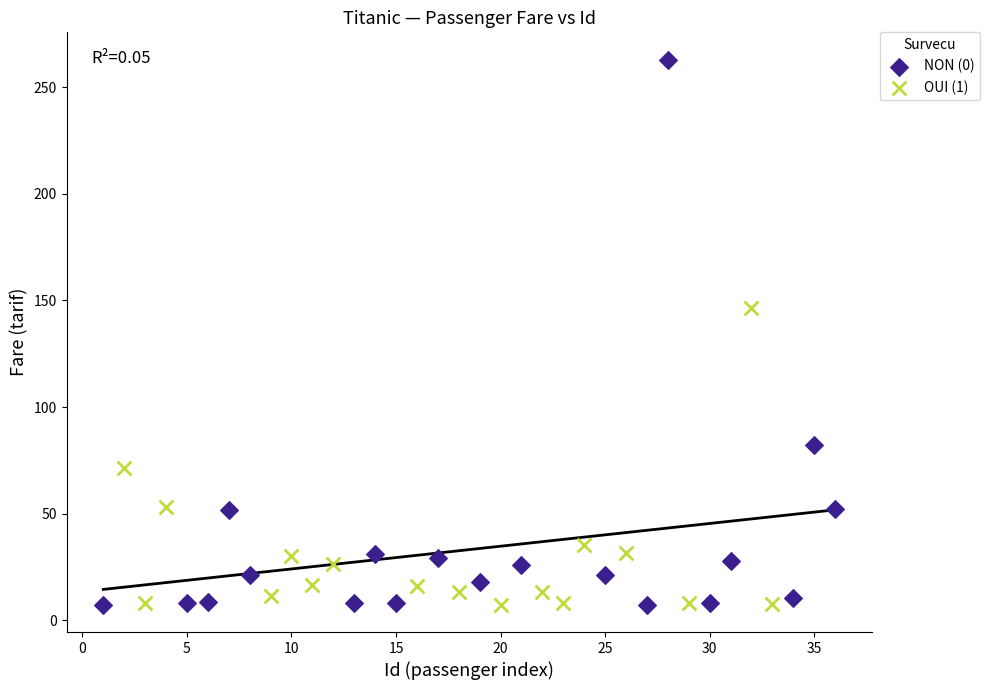

Which series has the largest Y range (max minus min)?

NON (0)